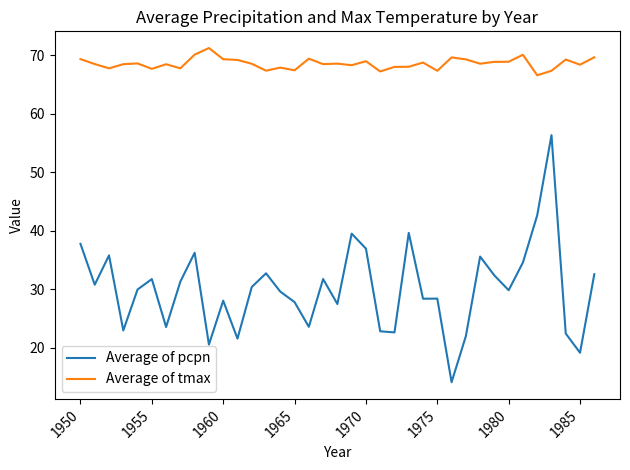

True or false: Average of pcpn and Average of tmax intersect in this chart.

False